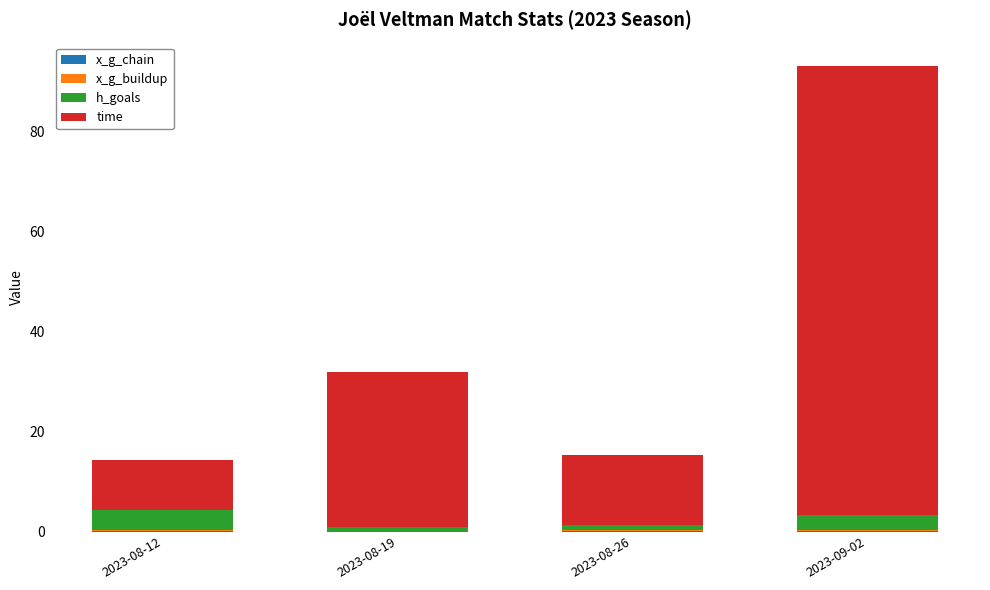

At which category is the sum across all series the highest?

2023-09-02